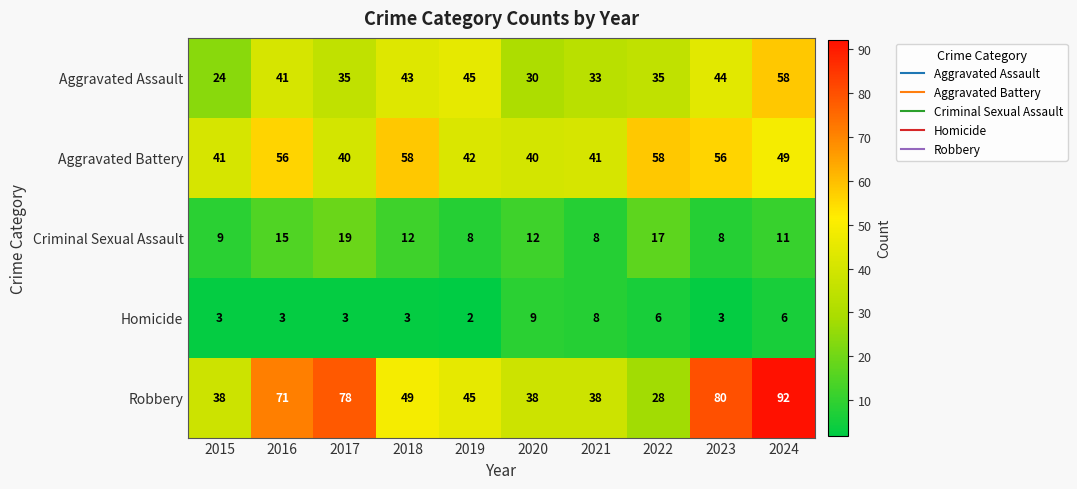

Is it true that Robbery equals 71 at 2016?

True